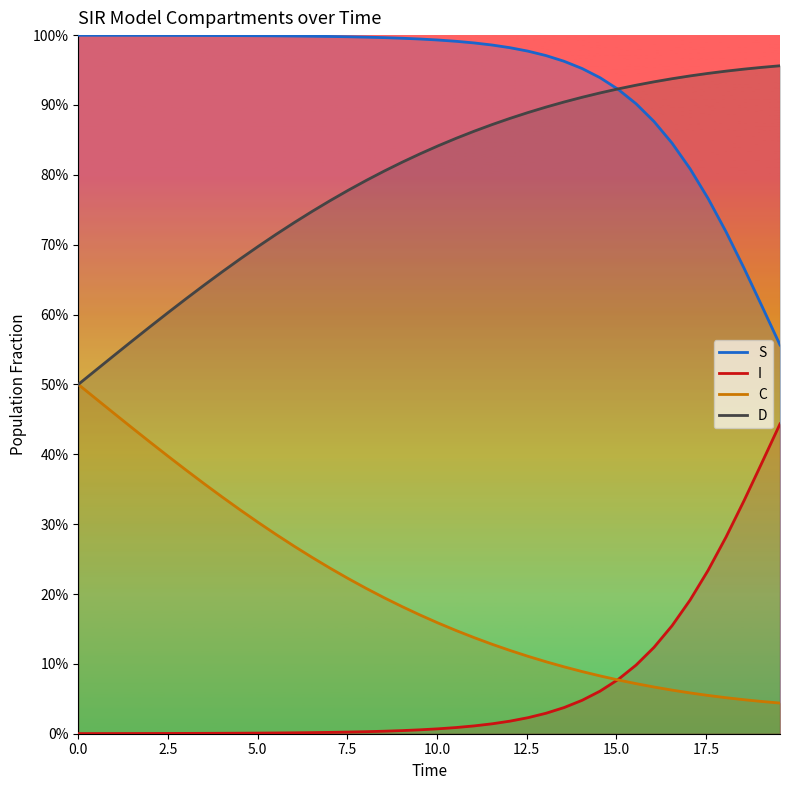

Reading right to left, list all the values displayed in this chart.

S: 0.6	0.6	0.7	0.7	0.8	0.8	0.8	0.9	0.9	0.9	0.9	1.0	1.0	1.0	1.0	1.0	1.0	1.0	1.0	1.0	1.0	1.0	1.0	1.0	1.0	1.0	1.0	1.0	1.0	1.0	1.0	1.0	1.0	1.0	1.0	1.0	1.0	1.0	1.0	1.0
I: 0.4	0.4	0.3	0.3	0.2	0.2	0.2	0.1	0.1	0.1	0.1	0.0	0.0	0.0	0.0	0.0	0.0	0.0	0.0	0.0	0.0	0.0	0.0	0.0	0.0	0.0	0.0	0.0	0.0	0.0	0.0	0.0	0.0	0.0	0.0	0.0	0.0	0.0	0.0	0.0
C: 0.0	0.0	0.0	0.1	0.1	0.1	0.1	0.1	0.1	0.1	0.1	0.1	0.1	0.1	0.1	0.1	0.1	0.1	0.1	0.2	0.2	0.2	0.2	0.2	0.2	0.2	0.3	0.3	0.3	0.3	0.3	0.3	0.4	0.4	0.4	0.4	0.4	0.5	0.5	0.5
D: 1.0	1.0	1.0	0.9	0.9	0.9	0.9	0.9	0.9	0.9	0.9	0.9	0.9	0.9	0.9	0.9	0.9	0.9	0.9	0.8	0.8	0.8	0.8	0.8	0.8	0.8	0.7	0.7	0.7	0.7	0.7	0.7	0.6	0.6	0.6	0.6	0.6	0.5	0.5	0.5